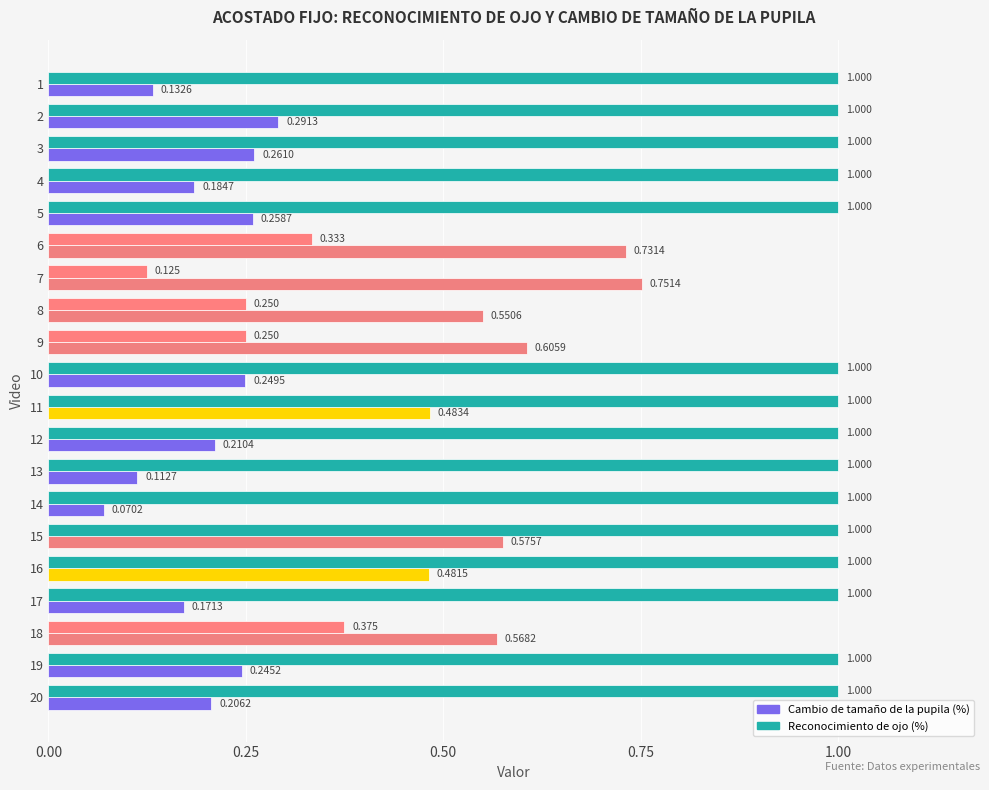

At which label does Reconocimiento de ojo (%) reach its minimum?

7